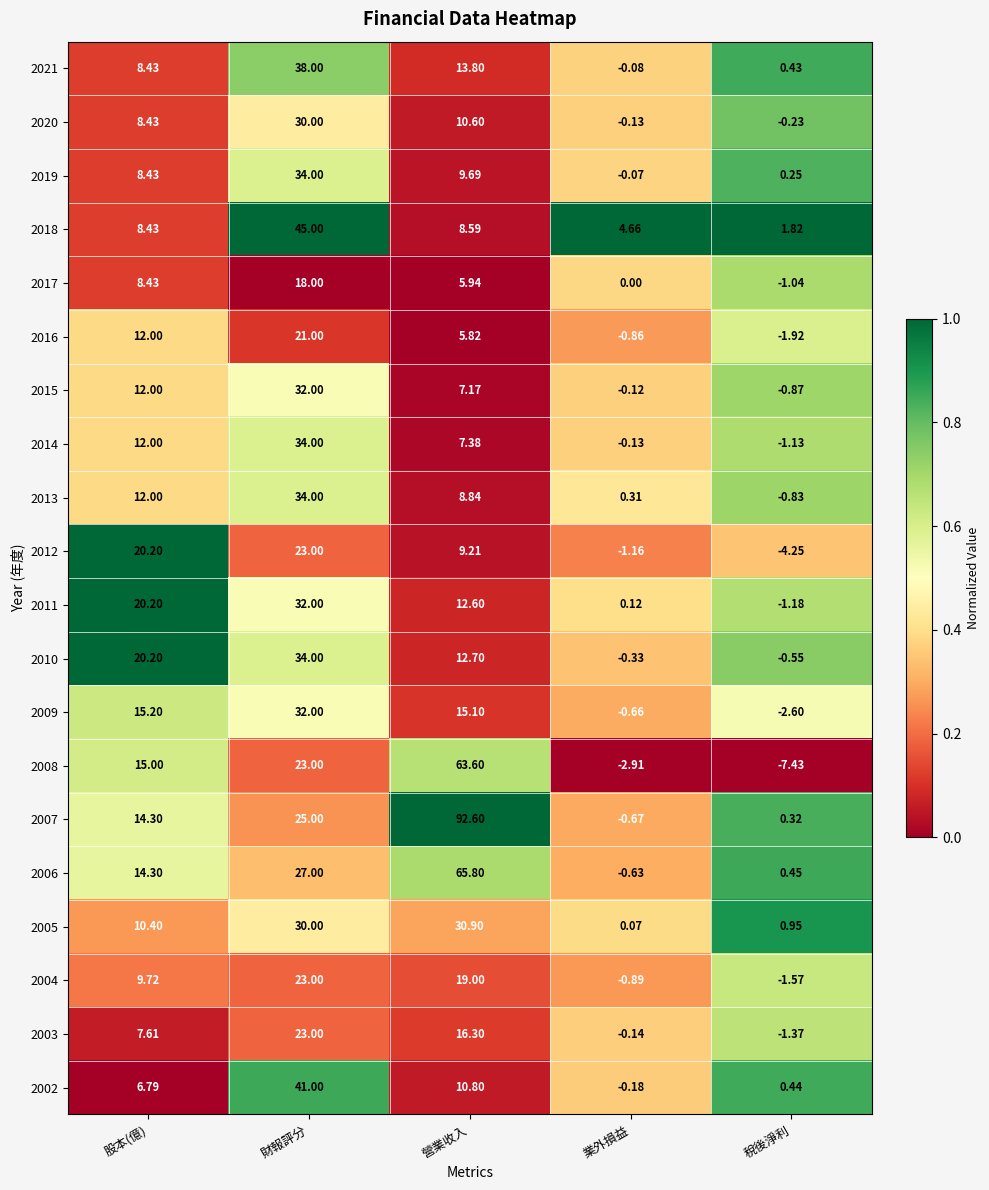

At which category is the sum across all series the highest?

財報評分